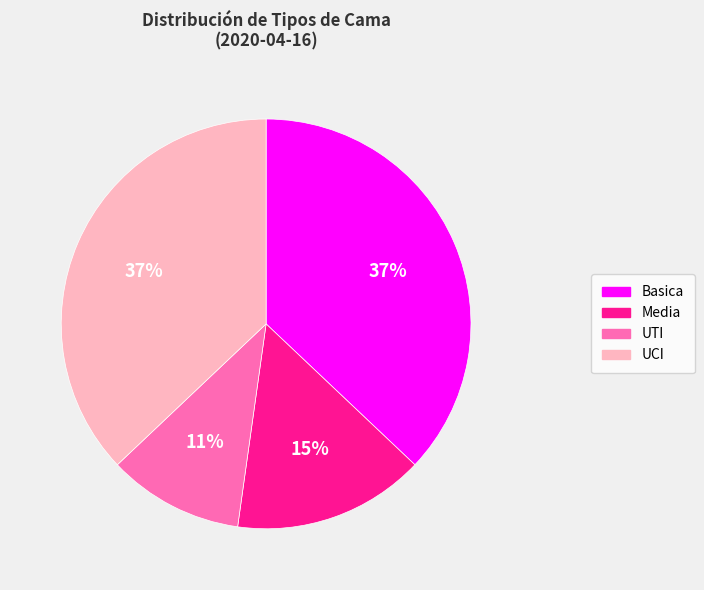

Do UCI and Basica together represent more than half of the pie?

Yes